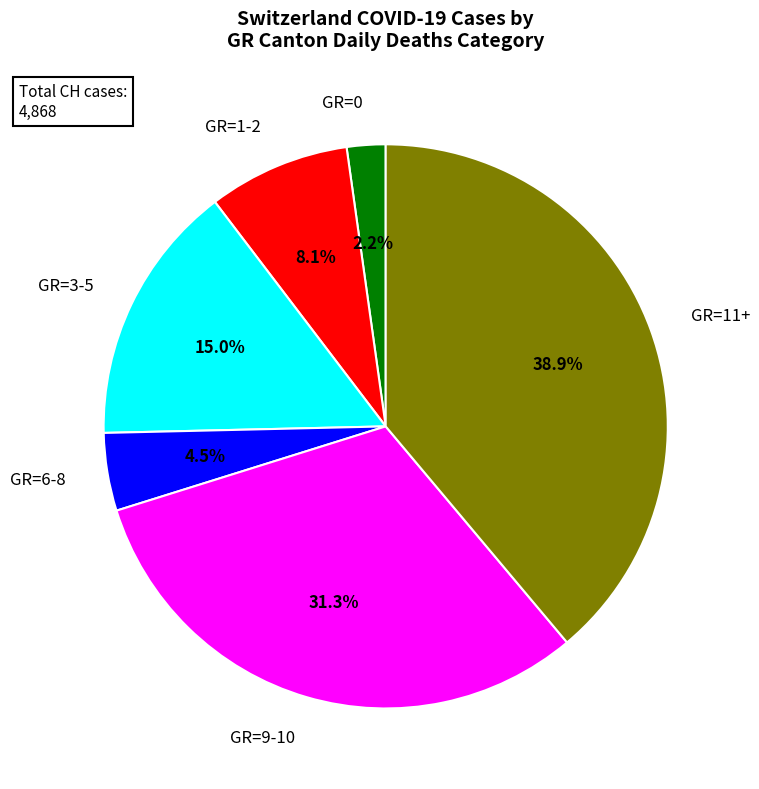

Does any single category account for the majority?

No